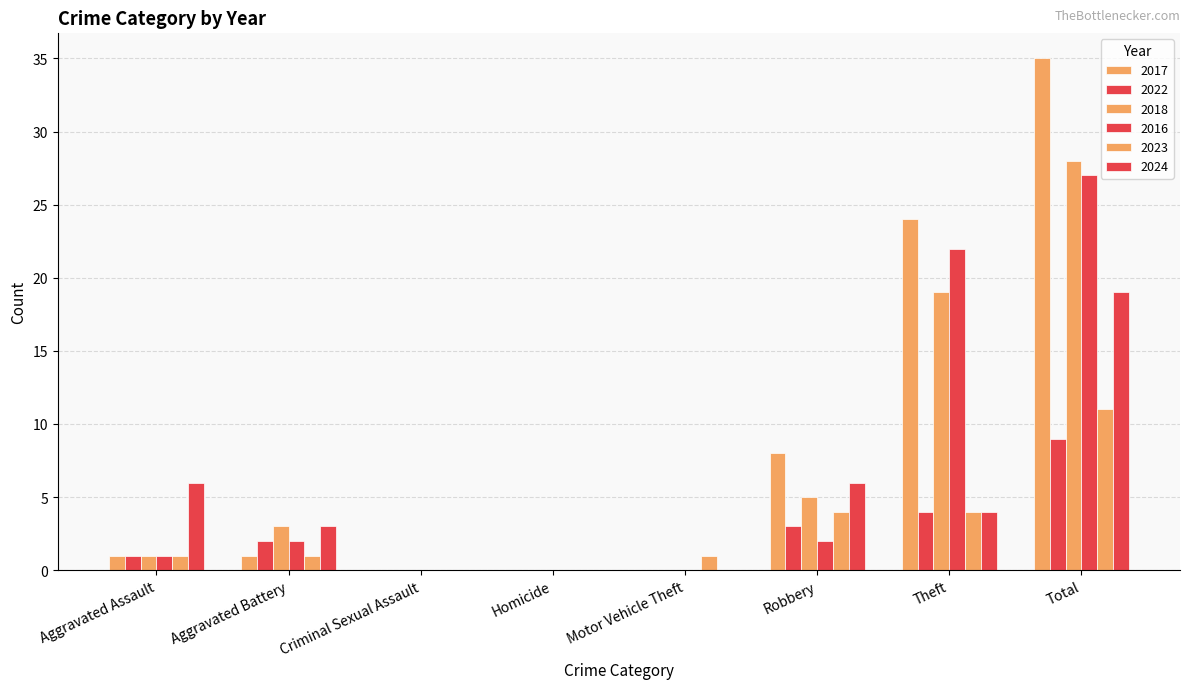

Are the bars grouped side by side (vs. stacked)?

Yes